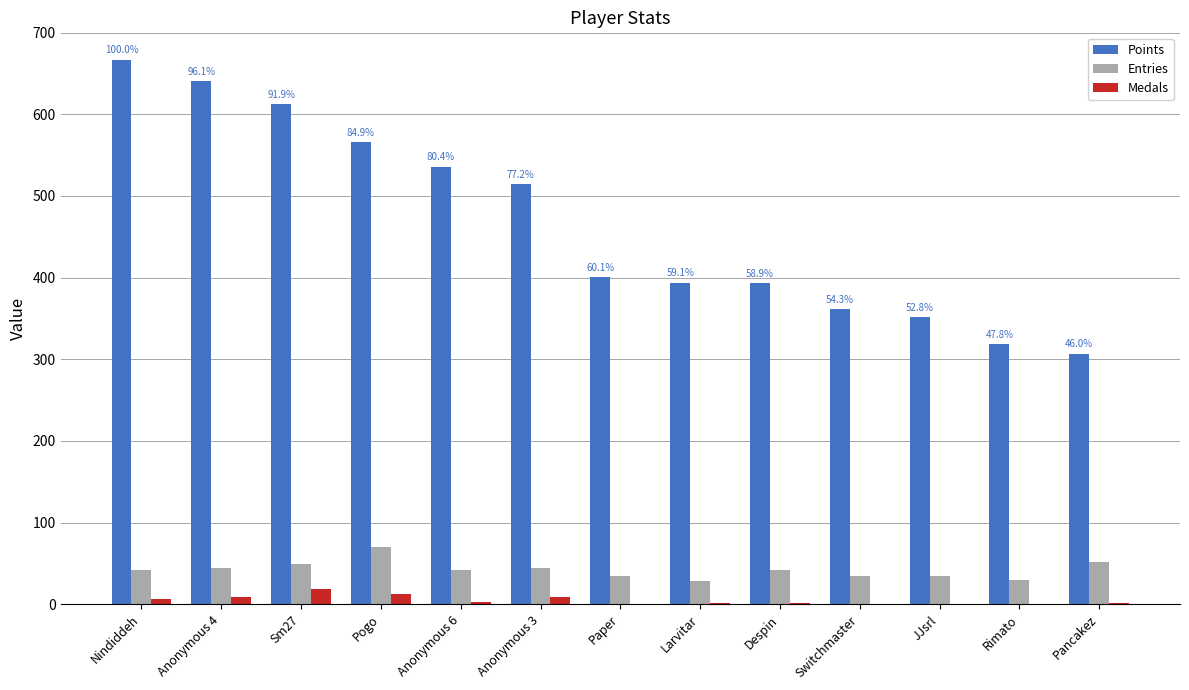

True or false: Entries has a value of 49 at Sm27.

True